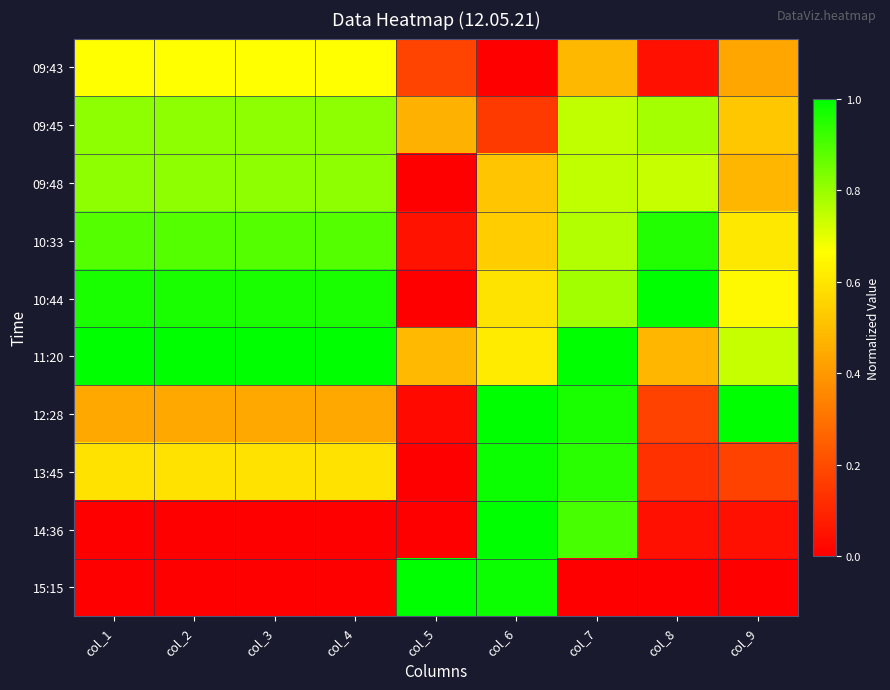

Reading left to right, extract all data points from this chart.

09:43: col_1=0.7	col_2=0.7	col_3=0.7	col_4=0.7	col_5=0.2	col_6=0.0	col_7=0.5	col_8=0.0	col_9=0.4
09:45: col_1=0.8	col_2=0.8	col_3=0.8	col_4=0.8	col_5=0.5	col_6=0.2	col_7=0.7	col_8=0.8	col_9=0.5
09:48: col_1=0.8	col_2=0.8	col_3=0.8	col_4=0.8	col_5=0.0	col_6=0.5	col_7=0.7	col_8=0.7	col_9=0.5
10:33: col_1=0.9	col_2=0.9	col_3=0.9	col_4=0.9	col_5=0.1	col_6=0.5	col_7=0.8	col_8=1.0	col_9=0.6
10:44: col_1=1.0	col_2=1.0	col_3=1.0	col_4=1.0	col_5=0.0	col_6=0.6	col_7=0.8	col_8=1.0	col_9=0.7
11:20: col_1=1.0	col_2=1.0	col_3=1.0	col_4=1.0	col_5=0.5	col_6=0.6	col_7=1.0	col_8=0.5	col_9=0.7
12:28: col_1=0.4	col_2=0.4	col_3=0.4	col_4=0.4	col_5=0.0	col_6=1.0	col_7=1.0	col_8=0.2	col_9=1.0
13:45: col_1=0.6	col_2=0.6	col_3=0.6	col_4=0.6	col_5=0.0	col_6=1.0	col_7=0.9	col_8=0.1	col_9=0.2
14:36: col_1=0.0	col_2=0.0	col_3=0.0	col_4=0.0	col_5=0.0	col_6=1.0	col_7=0.9	col_8=0.0	col_9=0.0
15:15: col_1=0.0	col_2=0.0	col_3=0.0	col_4=0.0	col_5=1.0	col_6=1.0	col_7=0.0	col_8=0.0	col_9=0.0